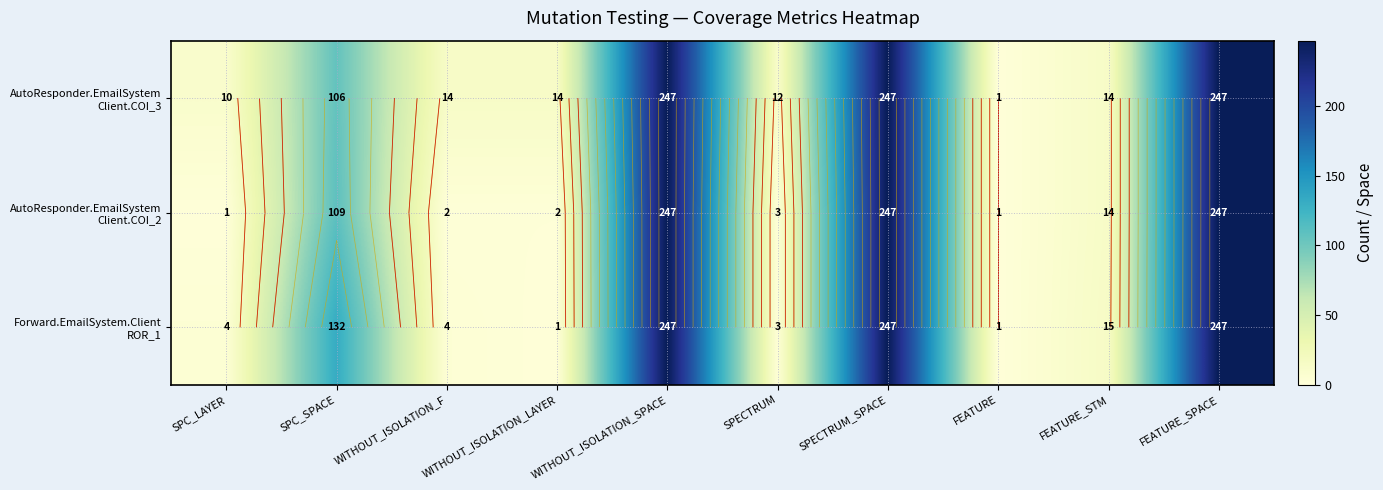

Which series has the largest total across all categories?

AutoResponder.EmailSystem Client.COI_3